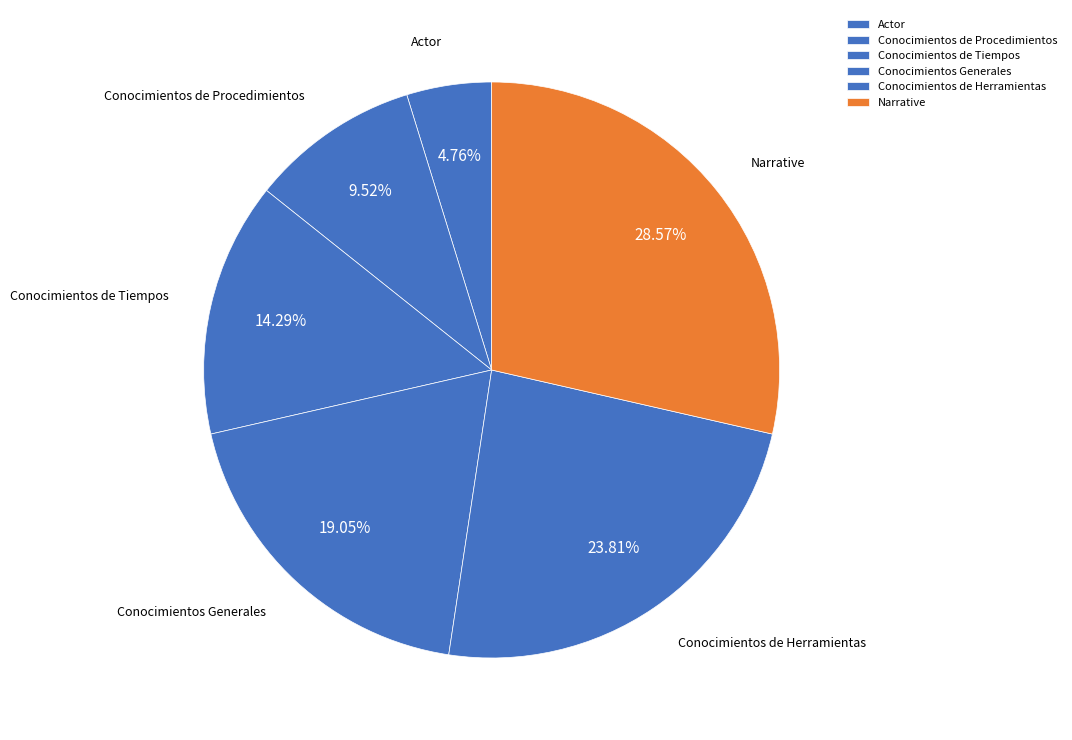

Between Conocimientos Generales and Narrative, which is larger?

Narrative